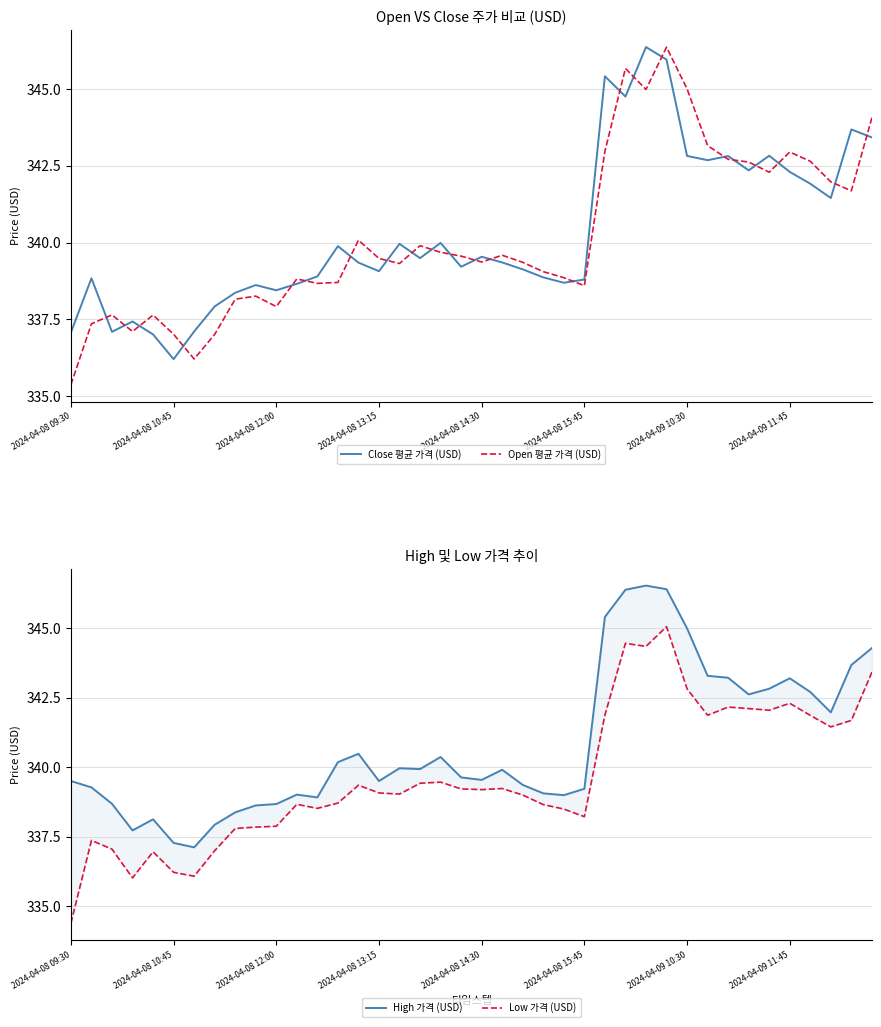

What is the lowest value of the Open 평균 가격 (USD) series?

335.4